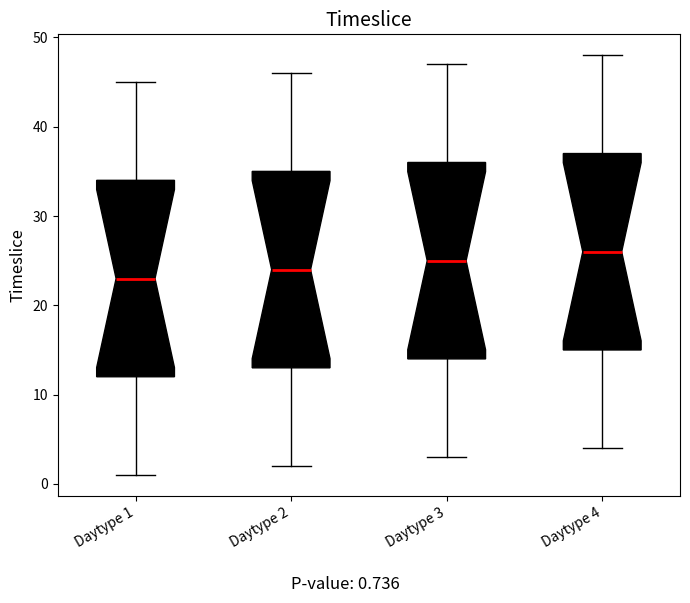

Where does the lower whisker of the box for Daytype 2 end on the y-axis? The values are not printed on the chart, so give them approximately, as read against the axis.

2